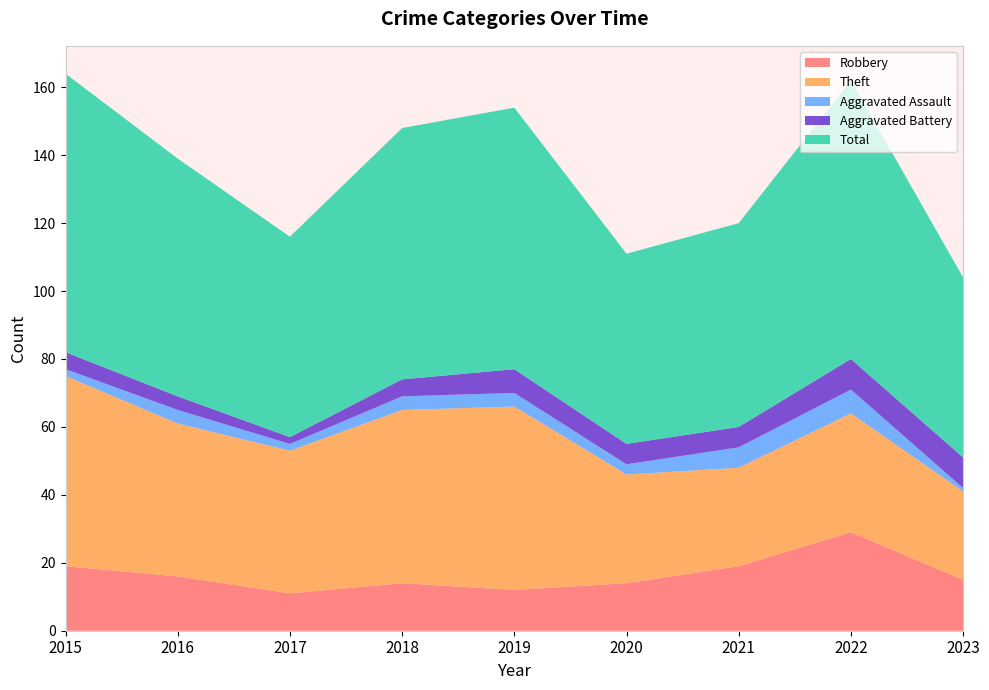

Reading right to left, transcribe all the data shown in this chart.

Robbery: 2023=15	2022=29	2021=19	2020=14	2019=12	2018=14	2017=11	2016=16	2015=19
Theft: 2023=26	2022=35	2021=29	2020=32	2019=54	2018=51	2017=42	2016=45	2015=56
Aggravated Assault: 2023=1	2022=7	2021=6	2020=3	2019=4	2018=4	2017=2	2016=4	2015=2
Aggravated Battery: 2023=9	2022=9	2021=6	2020=6	2019=7	2018=5	2017=2	2016=4	2015=5
Total: 2023=53	2022=82	2021=60	2020=56	2019=77	2018=74	2017=59	2016=70	2015=82